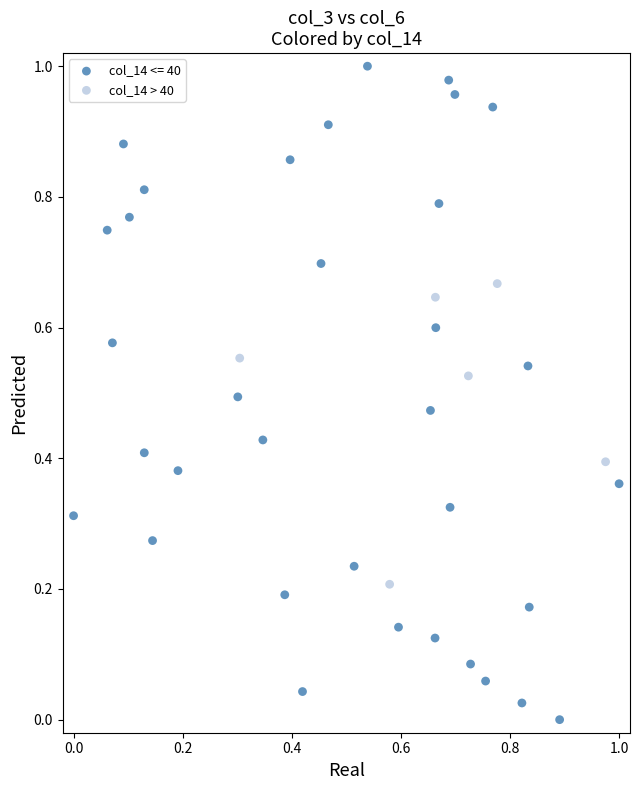

Which series has the widest spread of Y values?

col_14 <= 40